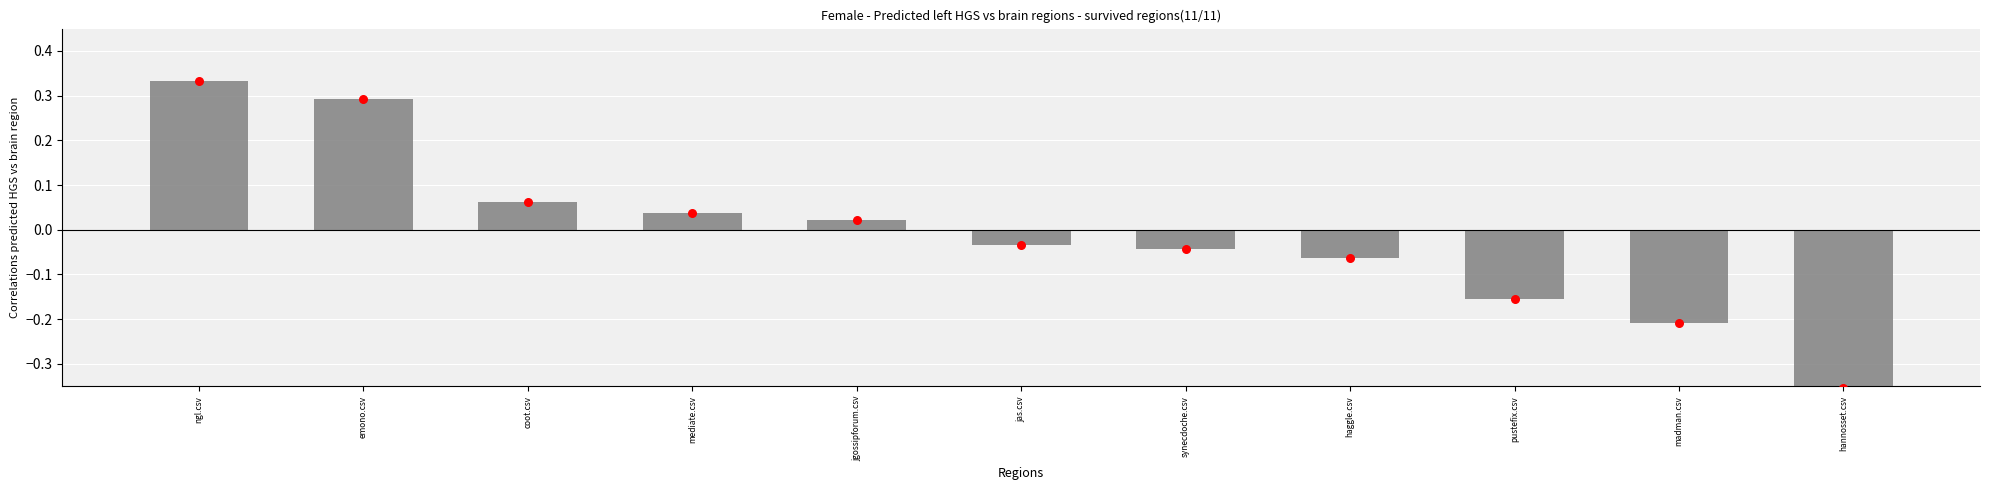

At which category is the sum across all series the highest?

ngl.csv